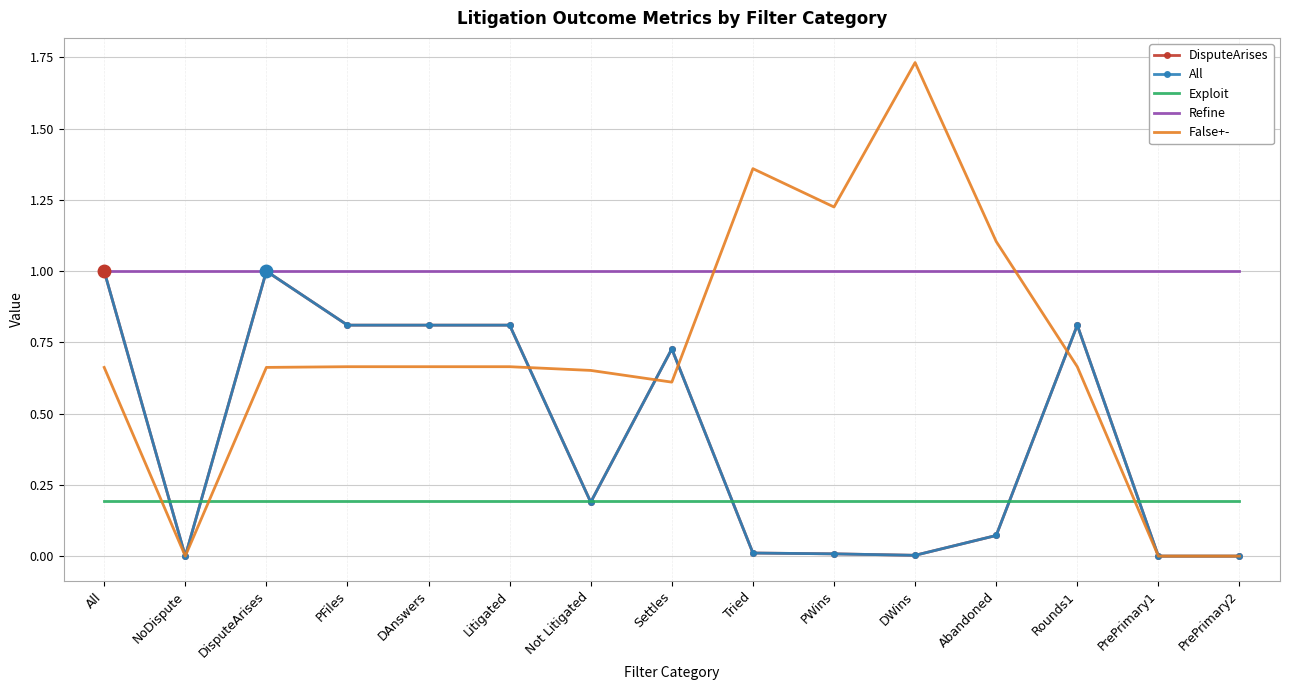

List the labels in order of All value, largest first.

All, DisputeArises, PFiles, DAnswers, Litigated, Rounds1, Settles, Not Litigated, Abandoned, Tried, PWins, DWins, NoDispute, PrePrimary1, PrePrimary2